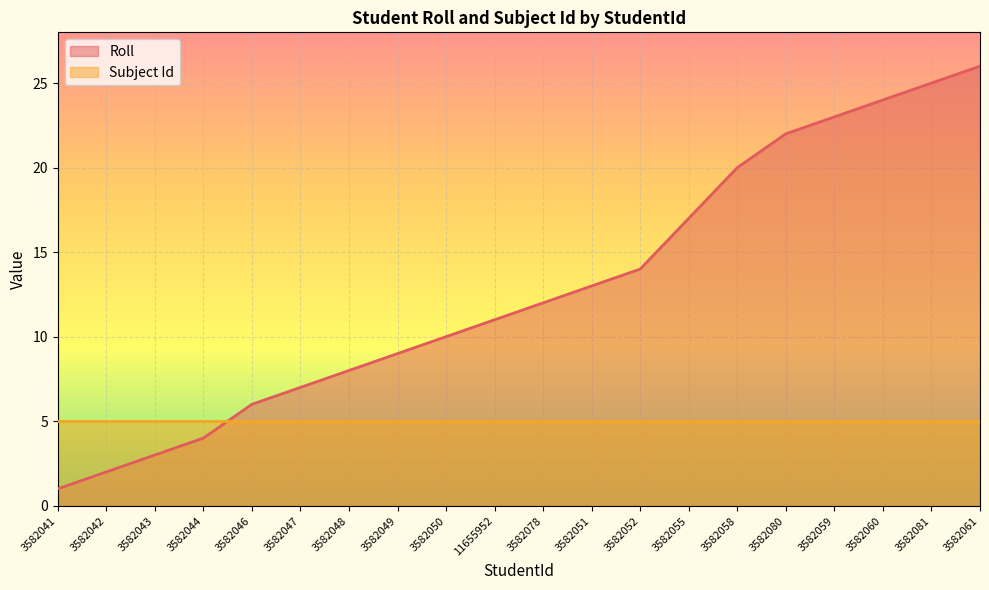

Which category has the highest value across all series?

3582061